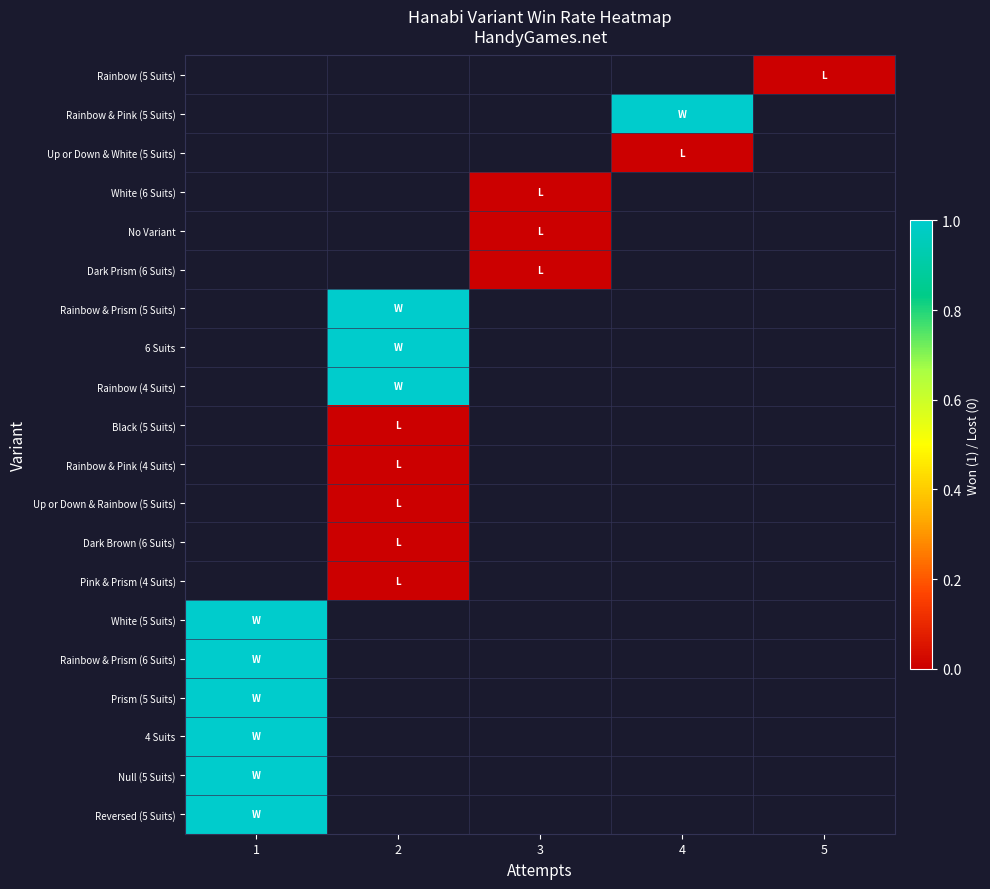

At which category does the chart reach its peak across all series?

4